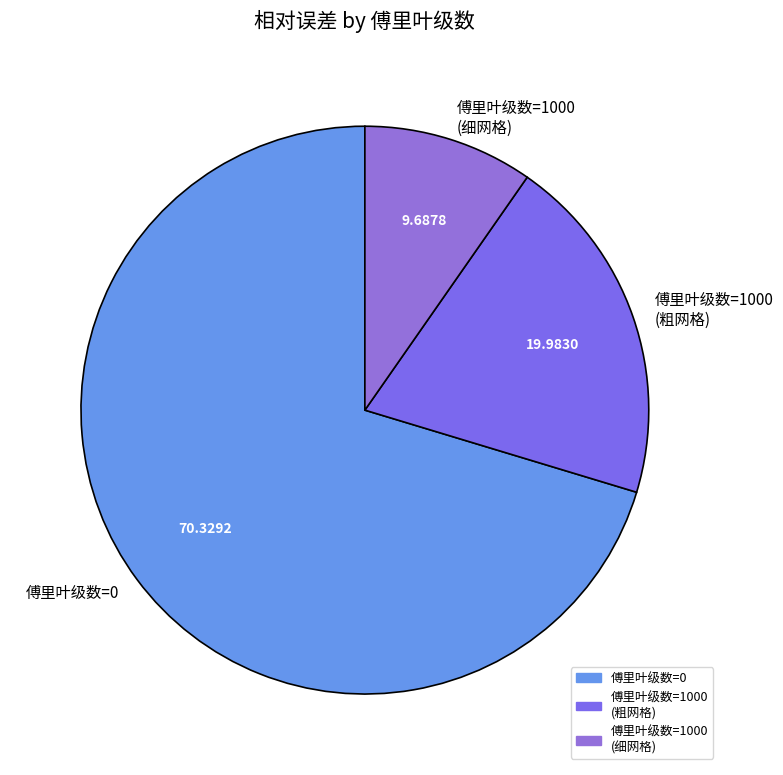

Which has a higher value, 傅里叶级数=1000 (细网格) or 傅里叶级数=1000 (粗网格)?

傅里叶级数=1000 (粗网格)